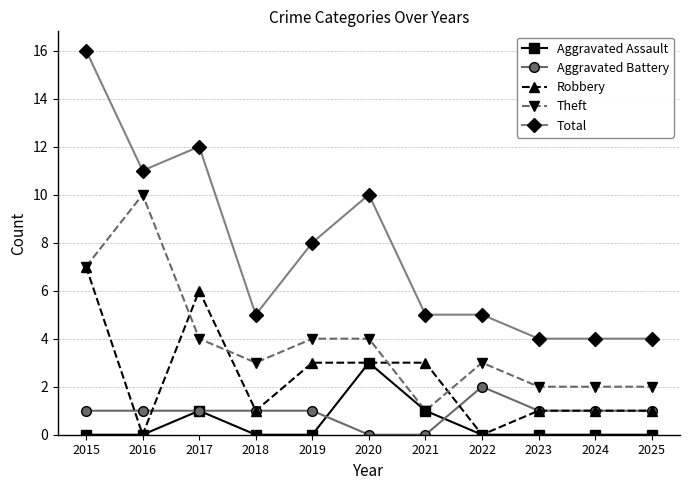

True or false: Aggravated Assault has more than 0 interior local peaks.

True